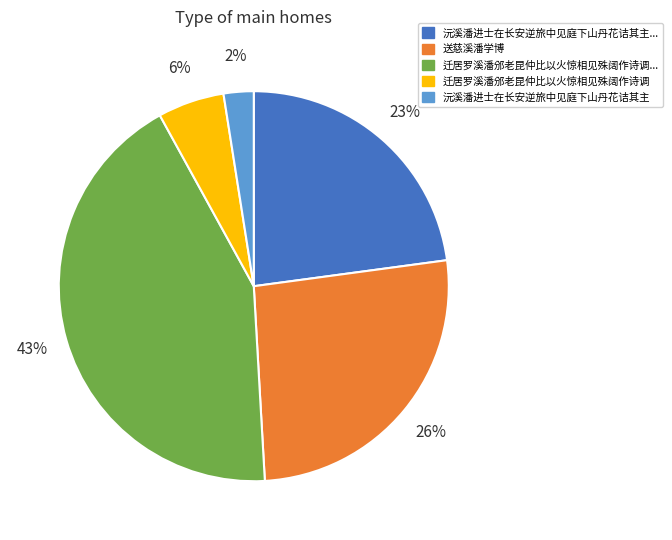

Is there a majority slice in this chart?

No